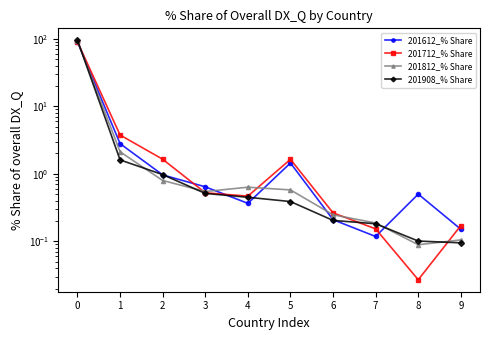

What is the difference between the maximum and minimum values in the 201812_% Share series?

91.9